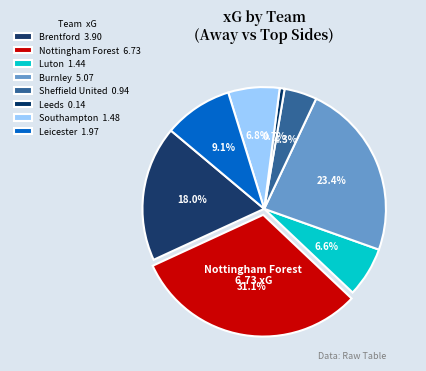

The Leicester slice represents 1% of the pie. True or false?

False